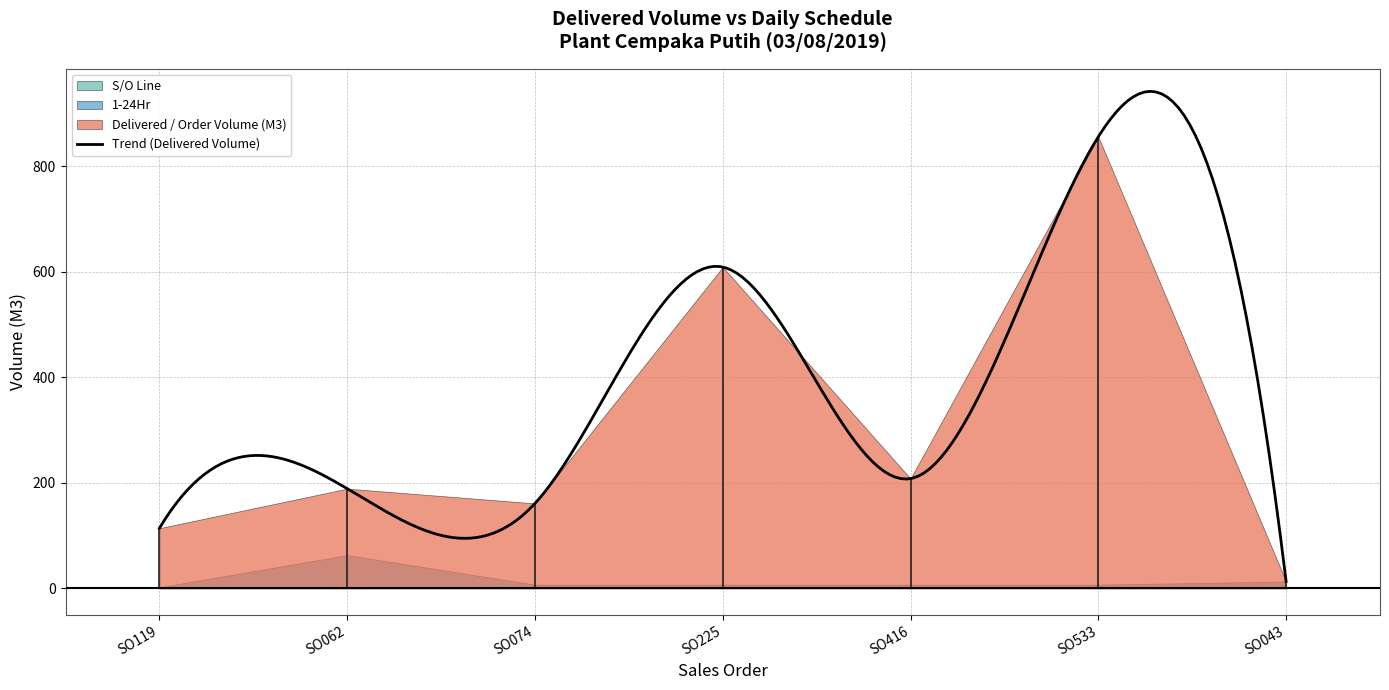

At which category does Delivered / Order Volume (M3) reach its first local valley?

SO03-IDM190600074